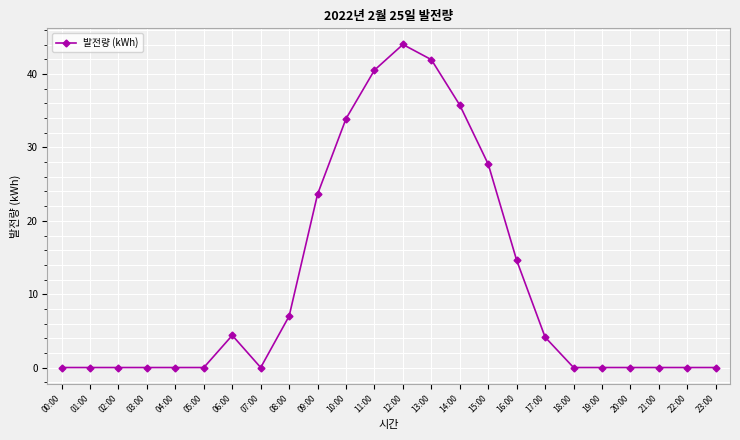

Reading right to left, list all the values displayed in this chart.

23:00=0.0	22:00=0.0	21:00=0.0	20:00=0.0	19:00=0.0	18:00=0.0	17:00=4.1	16:00=14.6	15:00=27.7	14:00=35.8	13:00=42.0	12:00=44.0	11:00=40.5	10:00=33.9	09:00=23.6	08:00=7.0	07:00=0.0	06:00=4.4	05:00=0.0	04:00=0.0	03:00=0.0	02:00=0.0	01:00=0.0	00:00=0.0